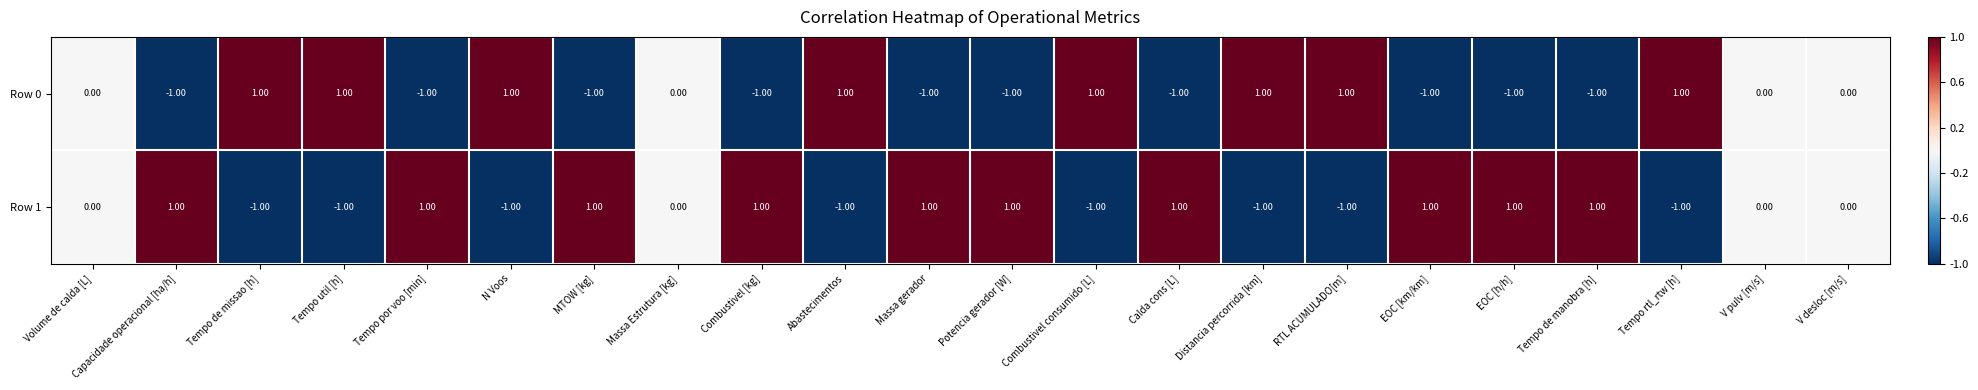

List the series in order of their overall mean, lowest first.

Row 0, Row 1